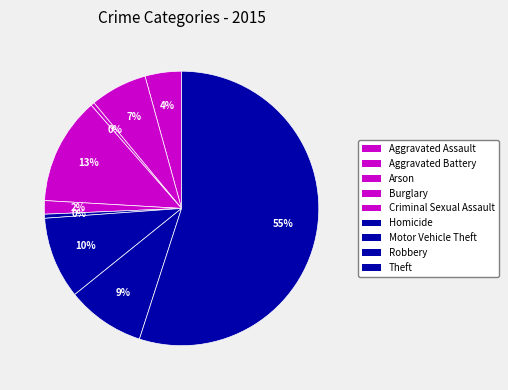

How many slices are in this pie chart?

9